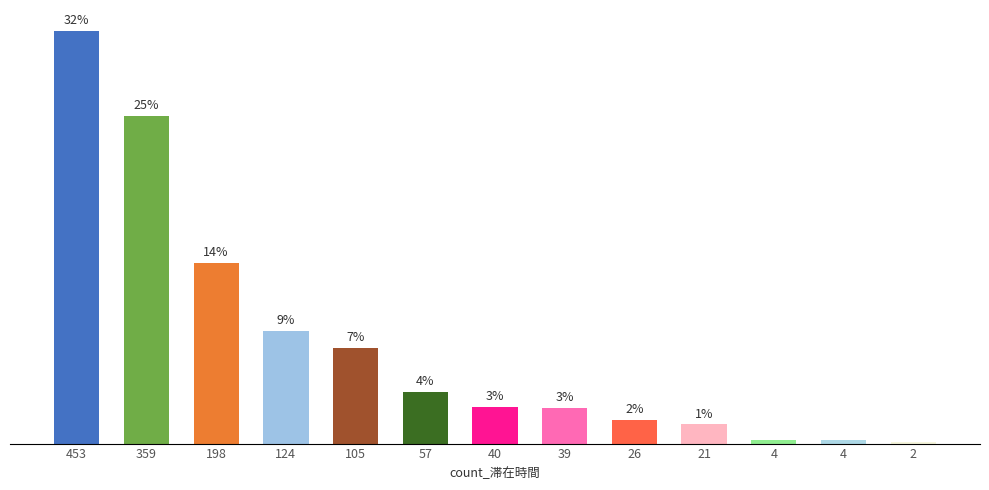

List the labels in order of value, smallest first.

2, 4, 4, 21, 26, 39, 40, 57, 105, 124, 198, 359, 453